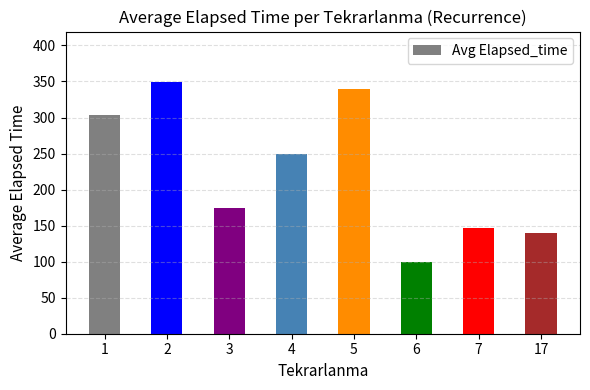

How many data points does each series have?

8